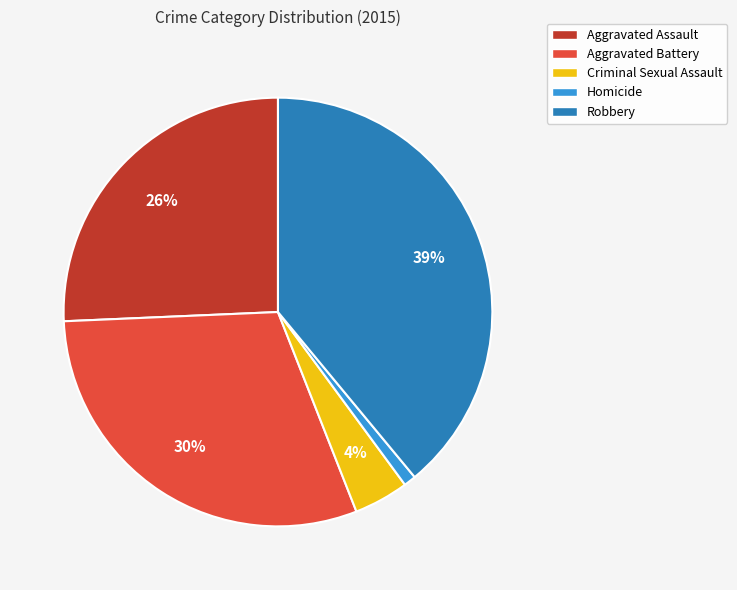

How many segments does this pie chart have?

5